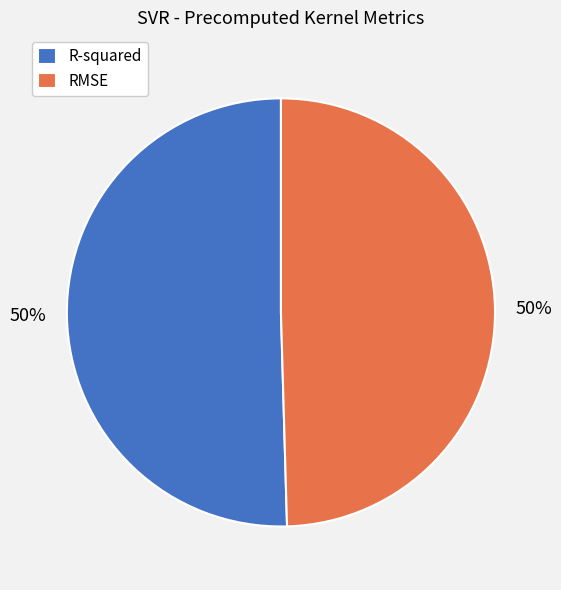

Count the number of slices in the pie.

2